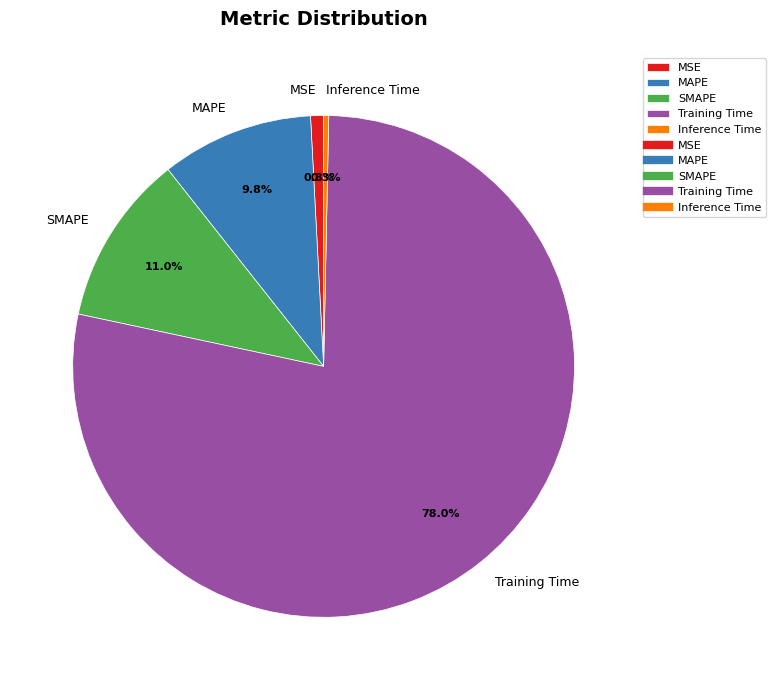

True or false: SMAPE accounts for 11% of the total.

True